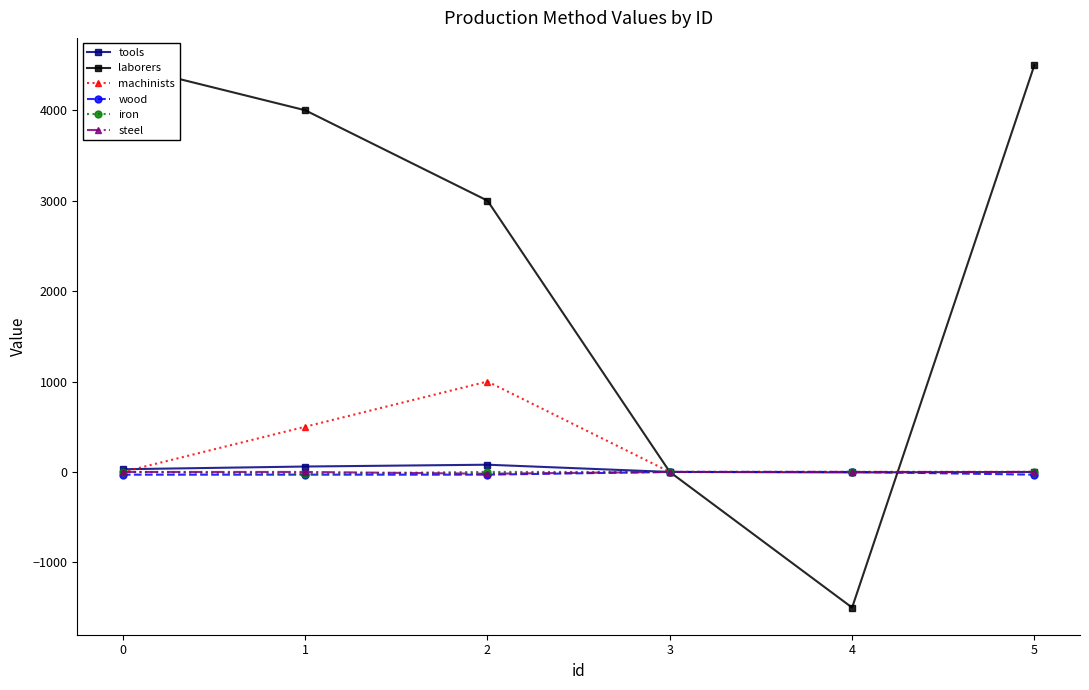

What are all the series names shown in the legend?

tools, laborers, machinists, wood, iron, steel